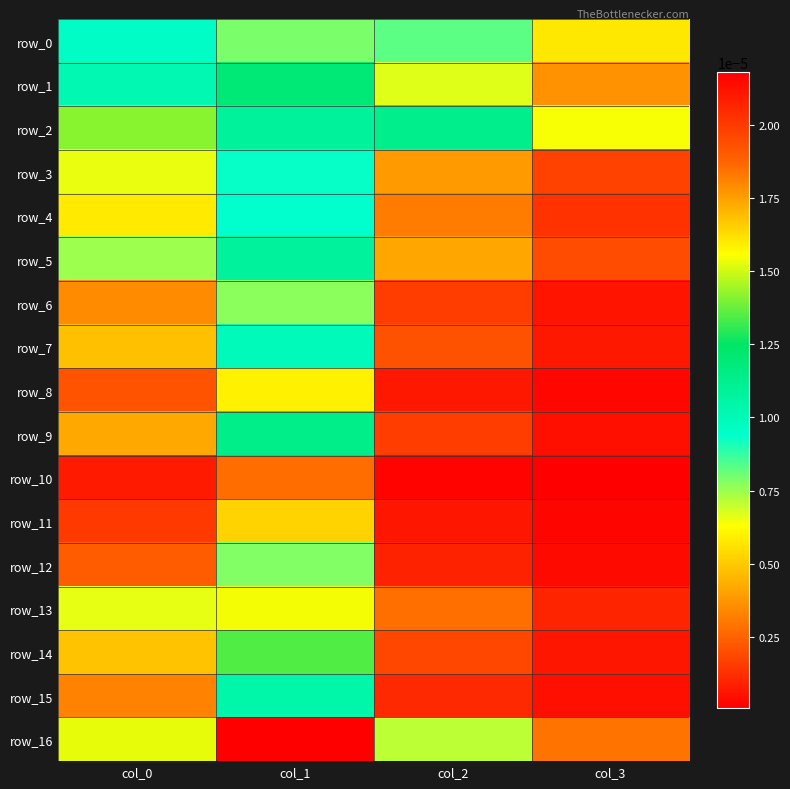

How many data points does each series have?

4